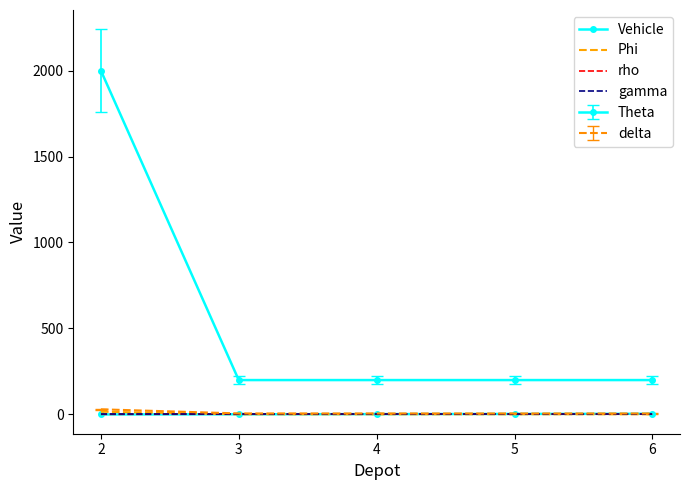

Count the rho values in the range 1 to 2.

4